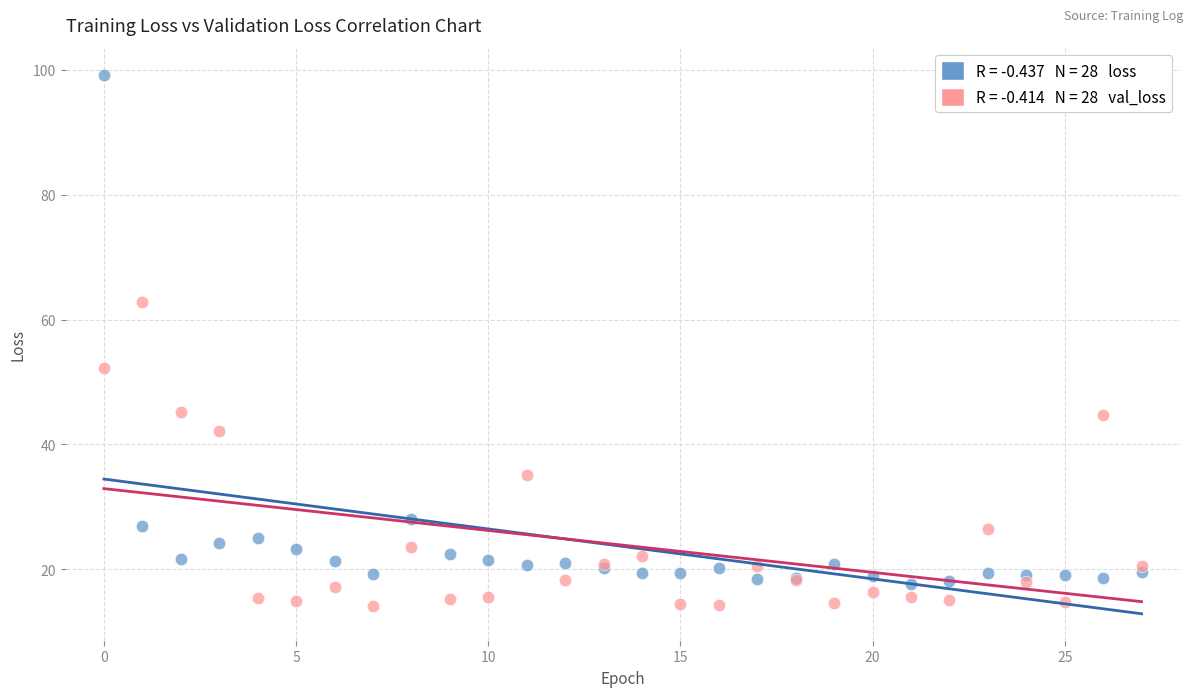

Across all series, what Y value is closest to 56?

52.2